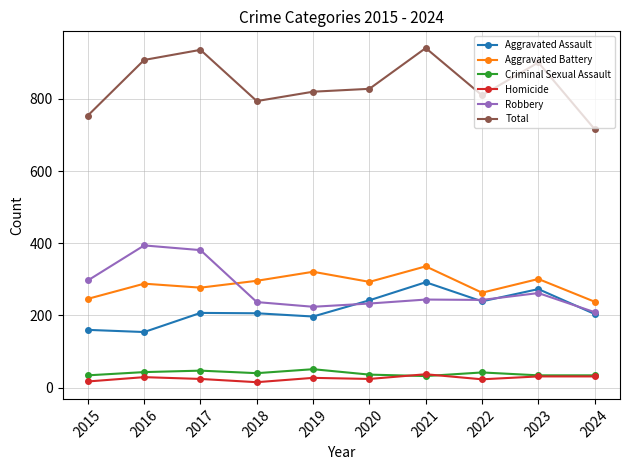

What is the maximum value for Total?

941